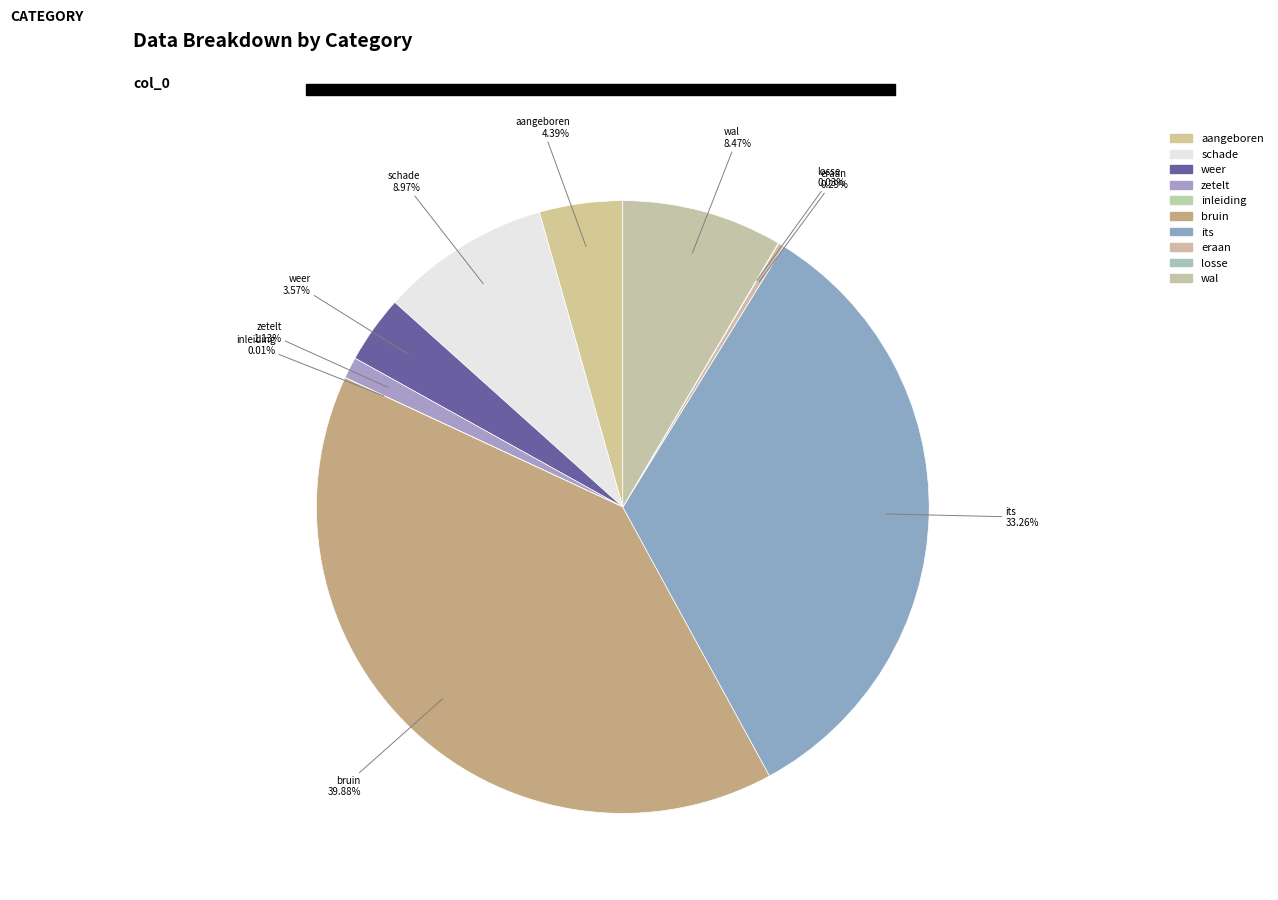

Count the number of slices in the pie.

10